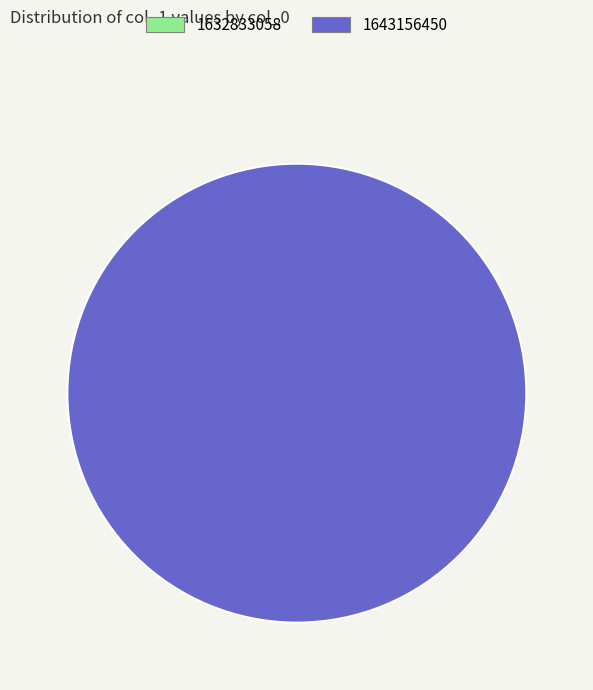

Is it true that 1643156450 is 100% of the pie?

True